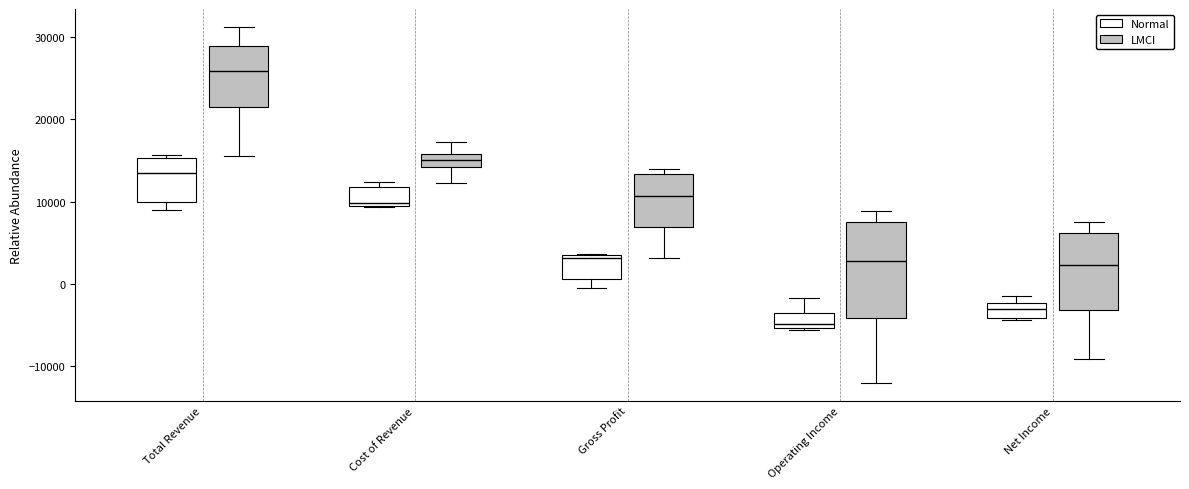

Reading left to right, transcribe this box plot: for each box, give where its median line is, the range the box spans, and where its two whiskers end, as read against the y-axis. The values are not printed on the chart, so give them approximately, as read against the axis.

Total Revenue (Normal): median 14000, box 10000 to 15000, whiskers 9000 to 16000
Total Revenue (LMCI): median 26000, box 22000 to 29000, whiskers 16000 to 31000
Cost of Revenue (Normal): median 10000, box 10000 to 12000, whiskers 9000 to 12000 (just above the box's upper edge)
Cost of Revenue (LMCI): median 15000, box 14000 to 16000, whiskers 12000 to 17000
Gross Profit (Normal): median 3000, box 1000 to 4000, whiskers 0 to 4000
Gross Profit (LMCI): median 11000, box 7000 to 13000, whiskers 3000 to 14000
Operating Income (Normal): median -5000 (just above the box's lower edge), box -5000 to -3000, whiskers -6000 to -2000
Operating Income (LMCI): median 3000, box -4000 to 8000, whiskers -12000 to 9000
Net Income (Normal): median -3000, box -4000 to -2000, whiskers -4000 to -1000
Net Income (LMCI): median 2000, box -3000 to 6000, whiskers -9000 to 8000